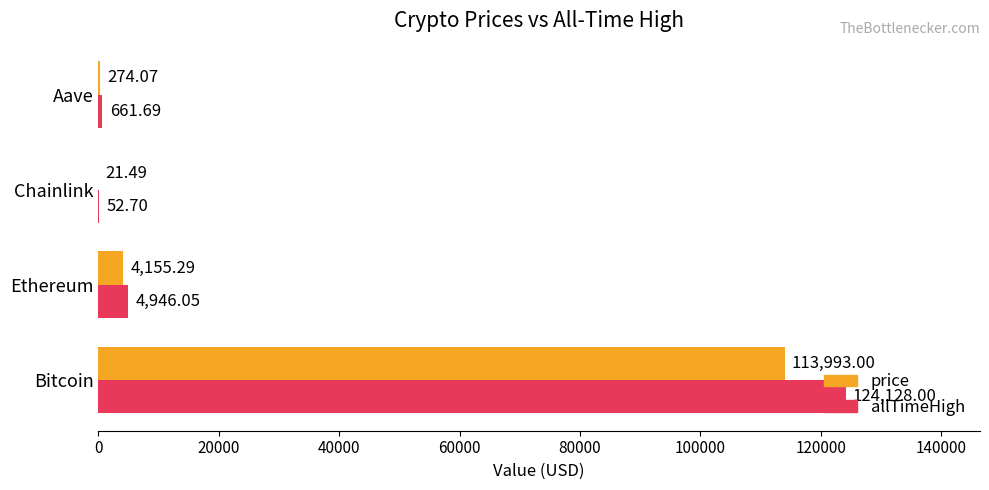

Which series has the largest total across all categories?

allTimeHigh